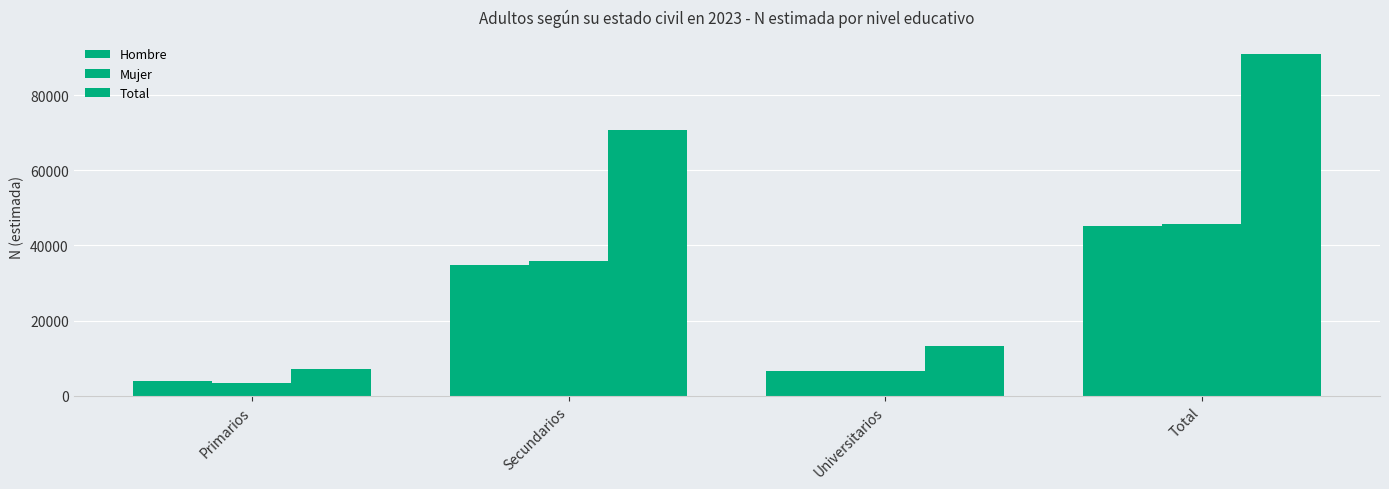

At how many categories does at least one series exceed 38867?

2